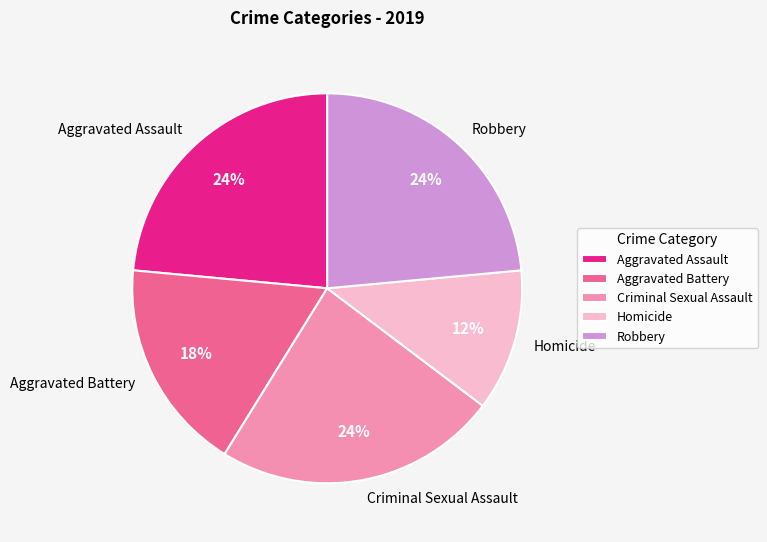

What is the smallest slice in the pie chart?

Homicide